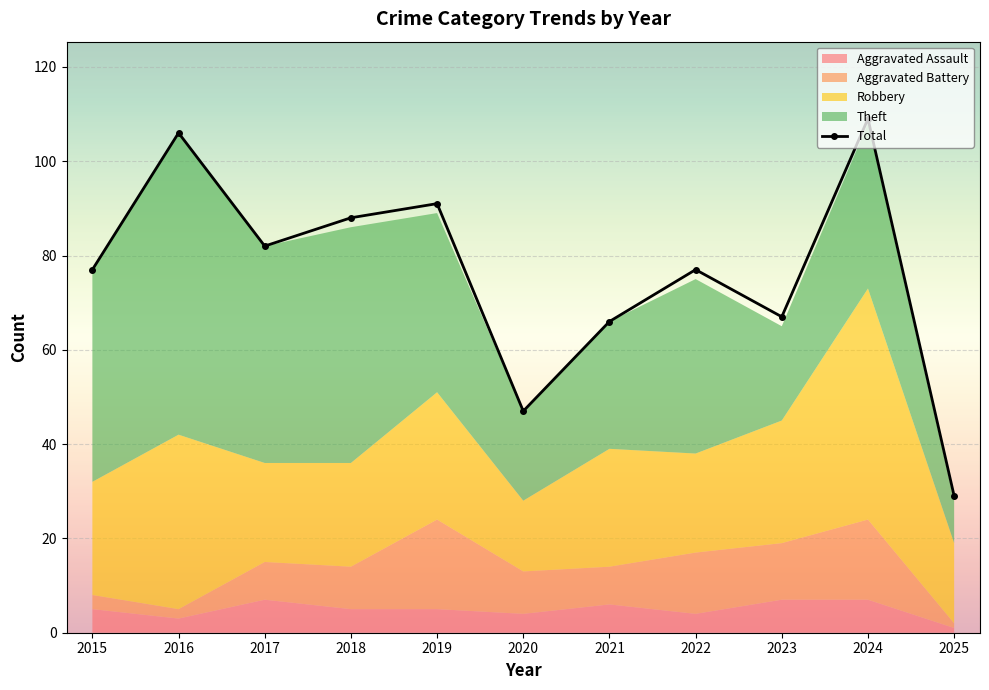

How many lines are shown in the chart?

1